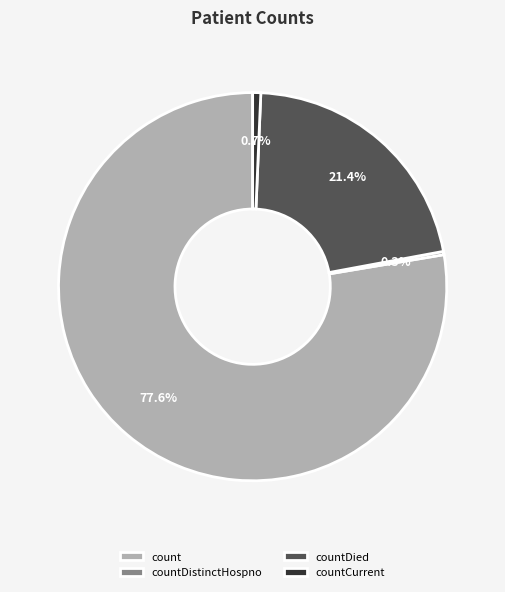

To the nearest percent, what is the average slice percentage?

25%